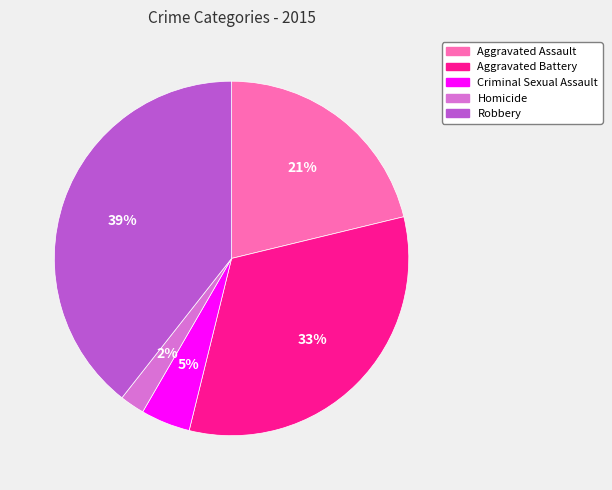

Does Homicide account for over 50% of the chart?

No